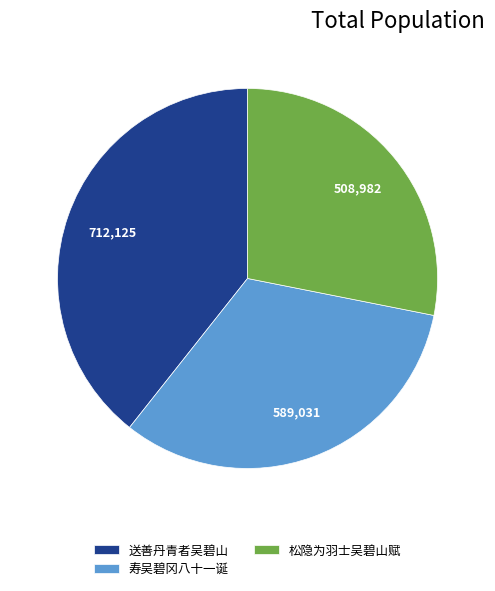

What is the smallest slice in the pie chart?

松隐为羽士吴碧山赋